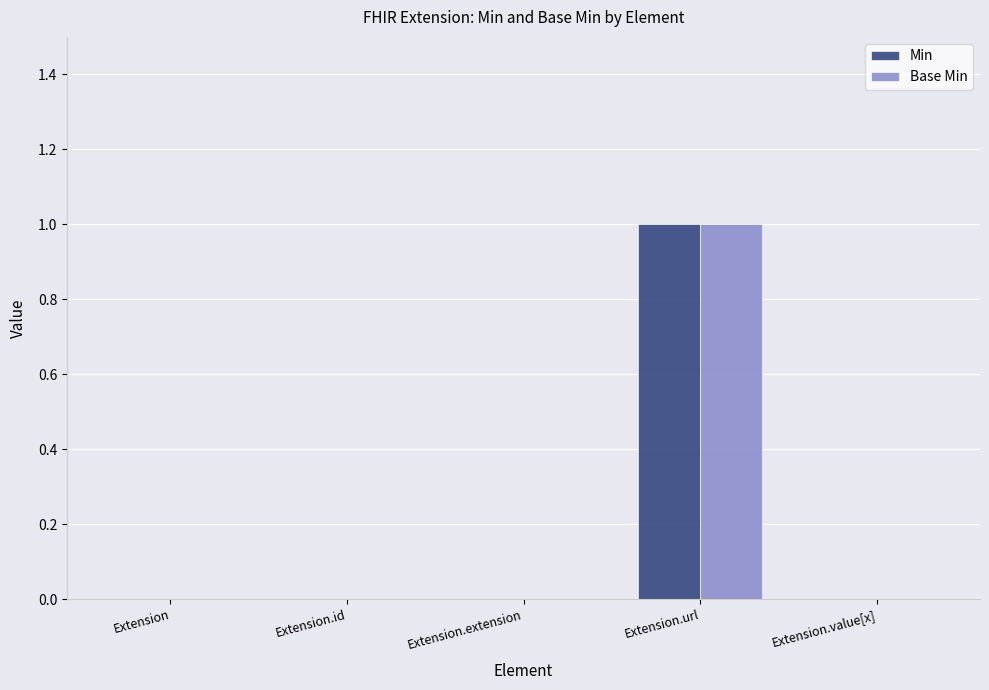

Which category has the highest value in the Base Min series?

Extension.url